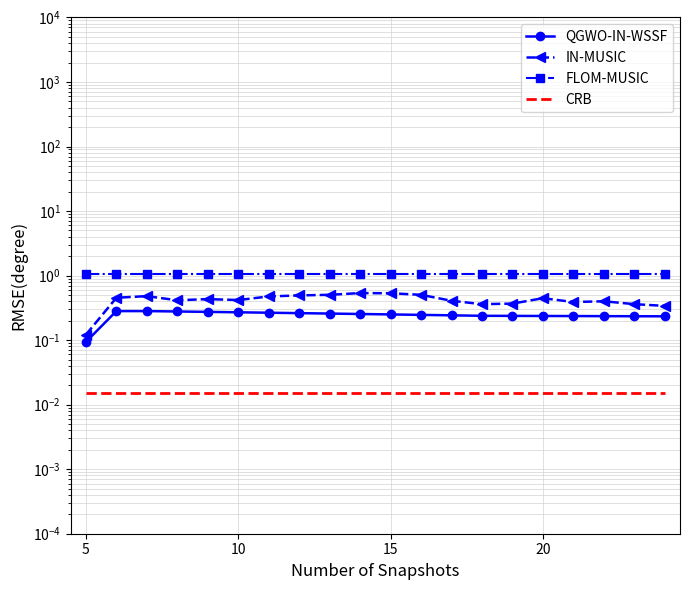

True or false: IN-MUSIC and FLOM-MUSIC cross at least once.

False